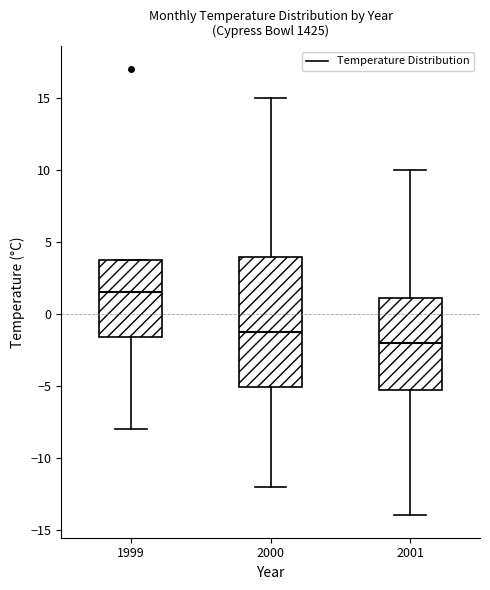

Which box has the highest median line?

1999